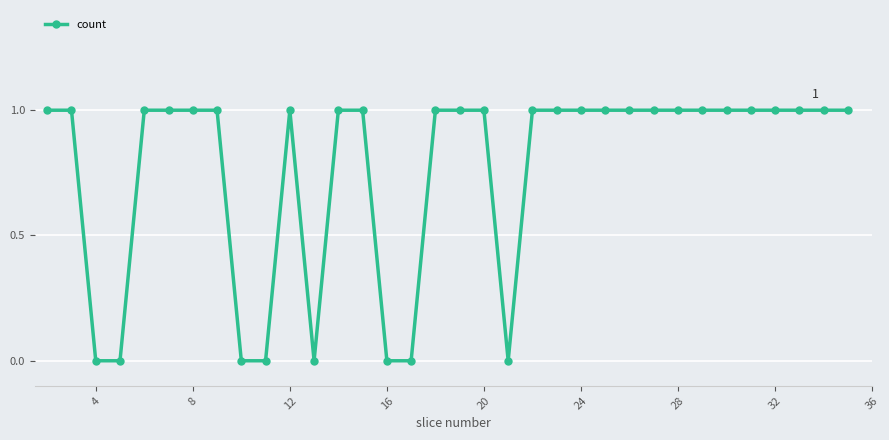

What is the value of the 23rd point from the left?

1